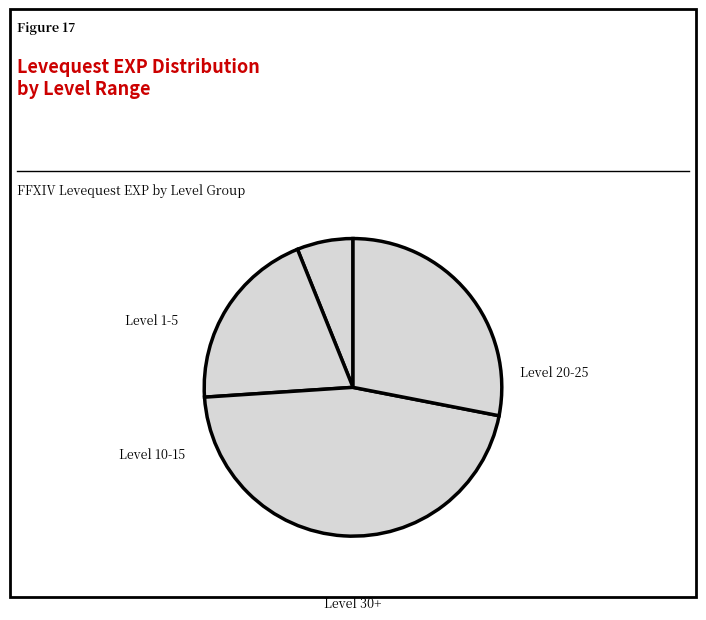

How many segments does this pie chart have?

4